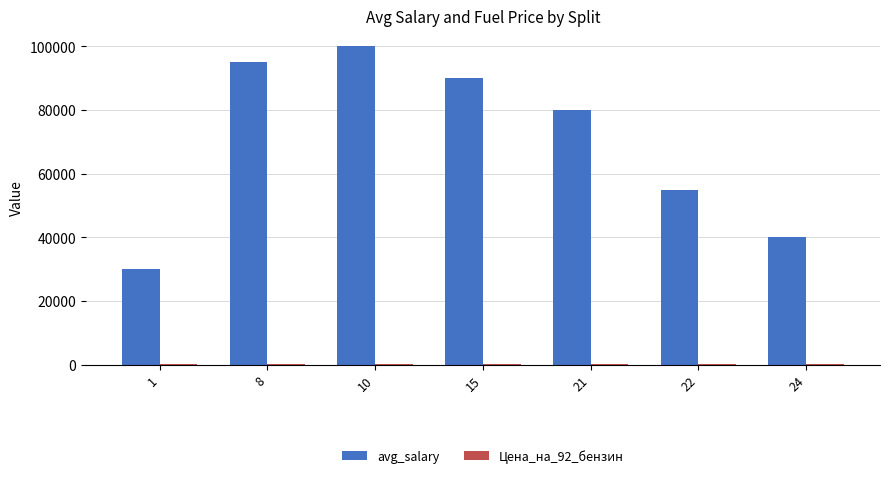

Where is avg_salary nearest to the value 65000?

22